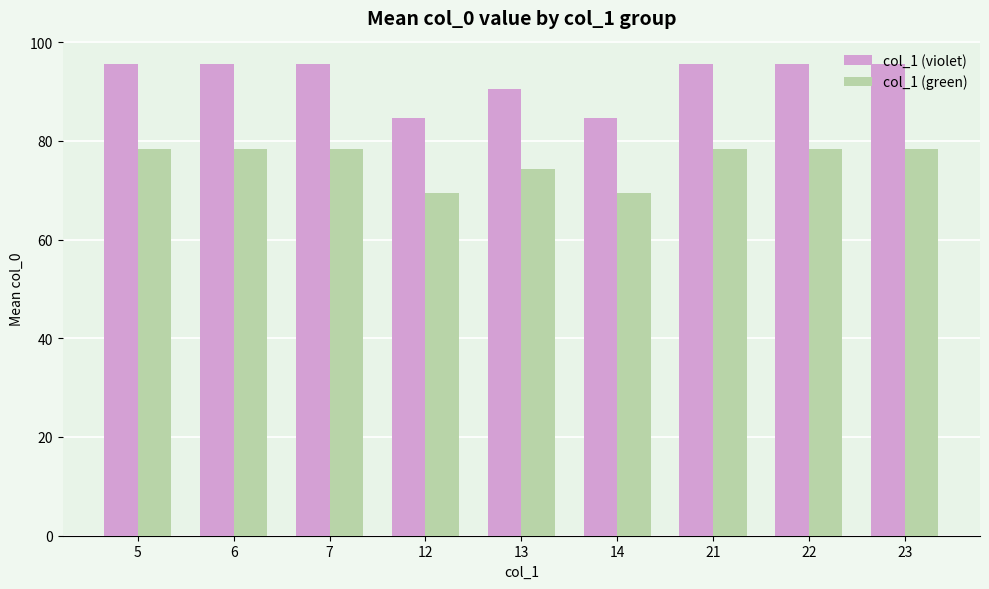

True or false: col_1 (violet) has a value of 95.5 at 21.

True